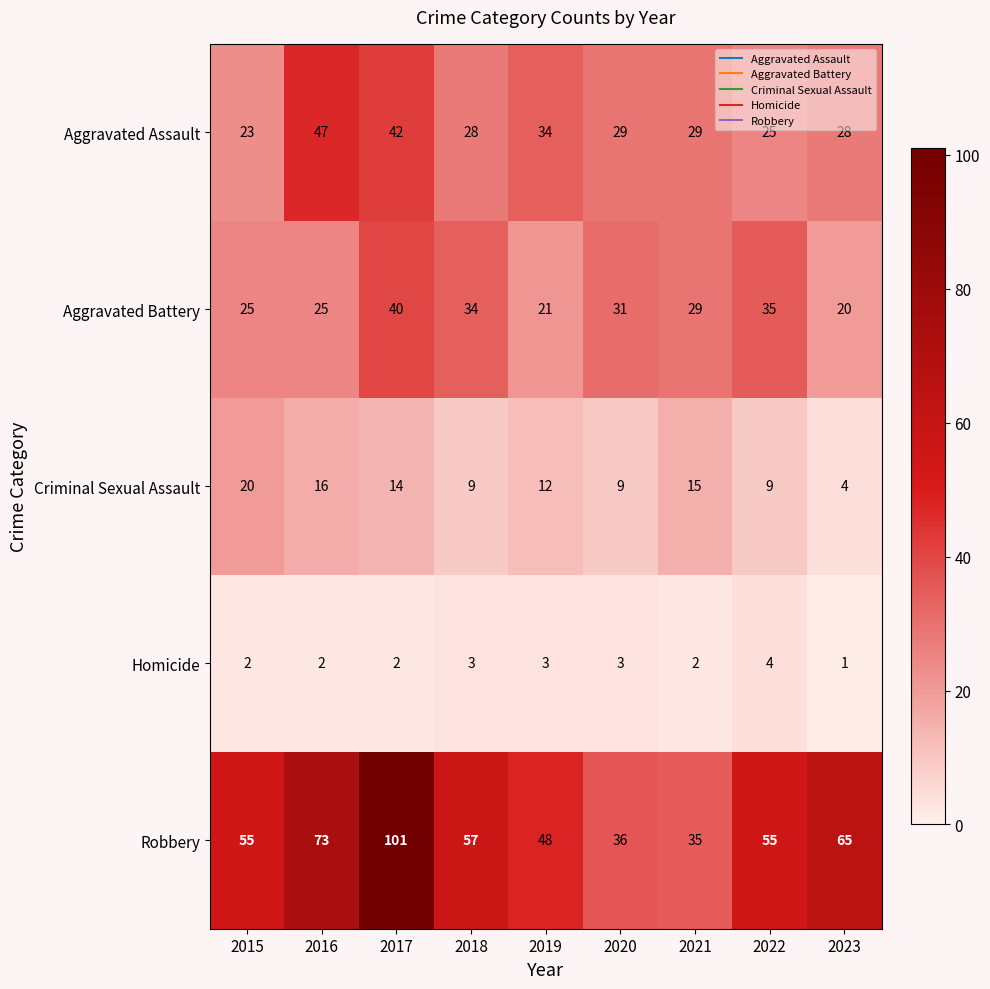

Which series has the widest spread of values?

Robbery